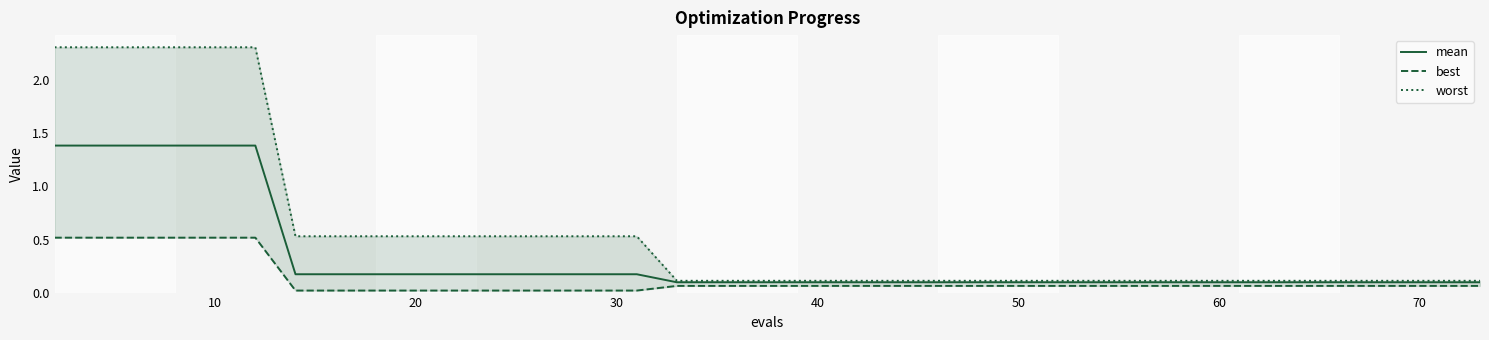

At how many categories does at least one series exceed 2?

6